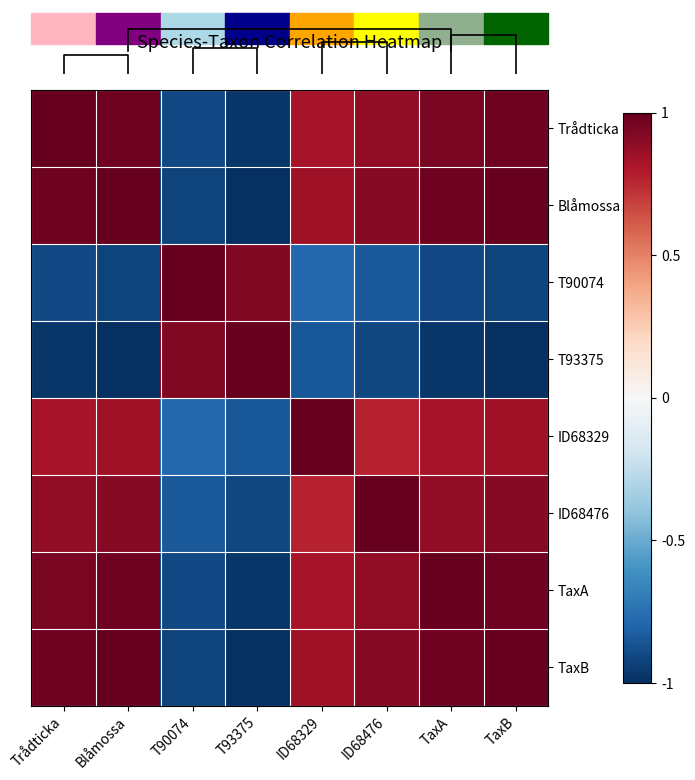

How many values in Trådticka are below zero?

2